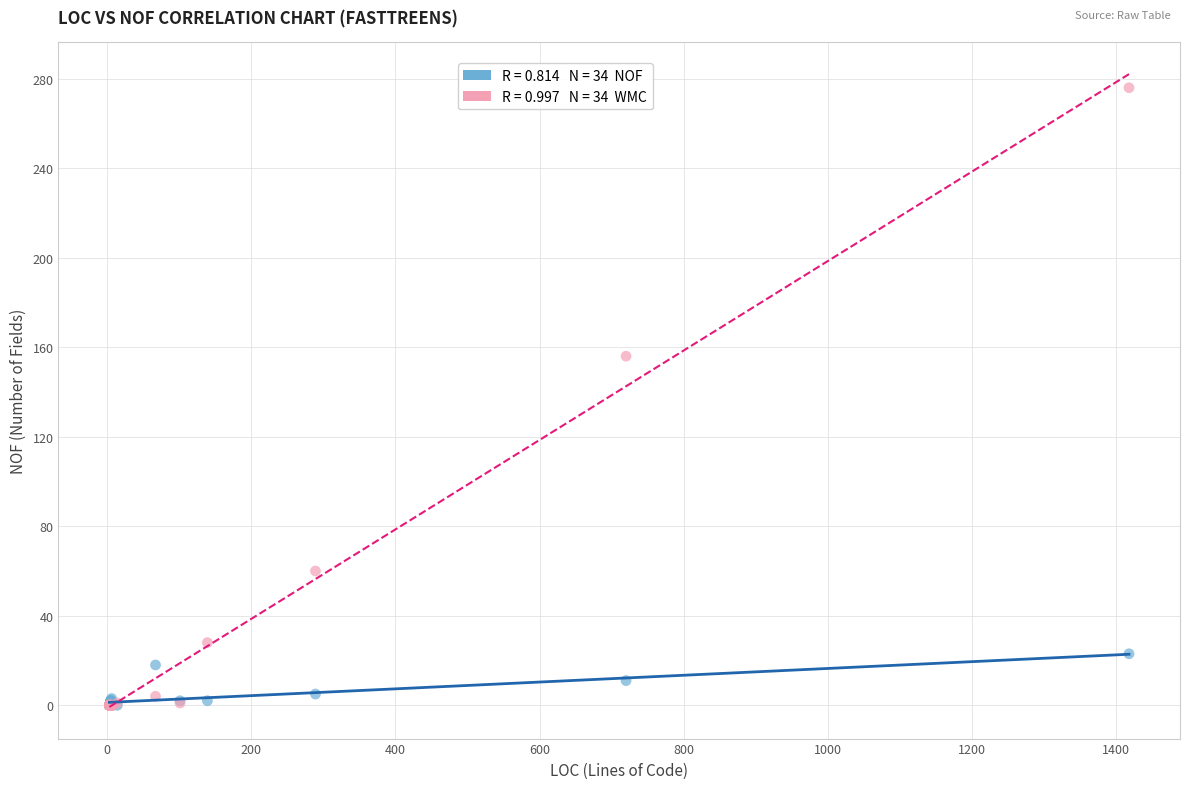

Across all series, what Y value is closest to 138?

156